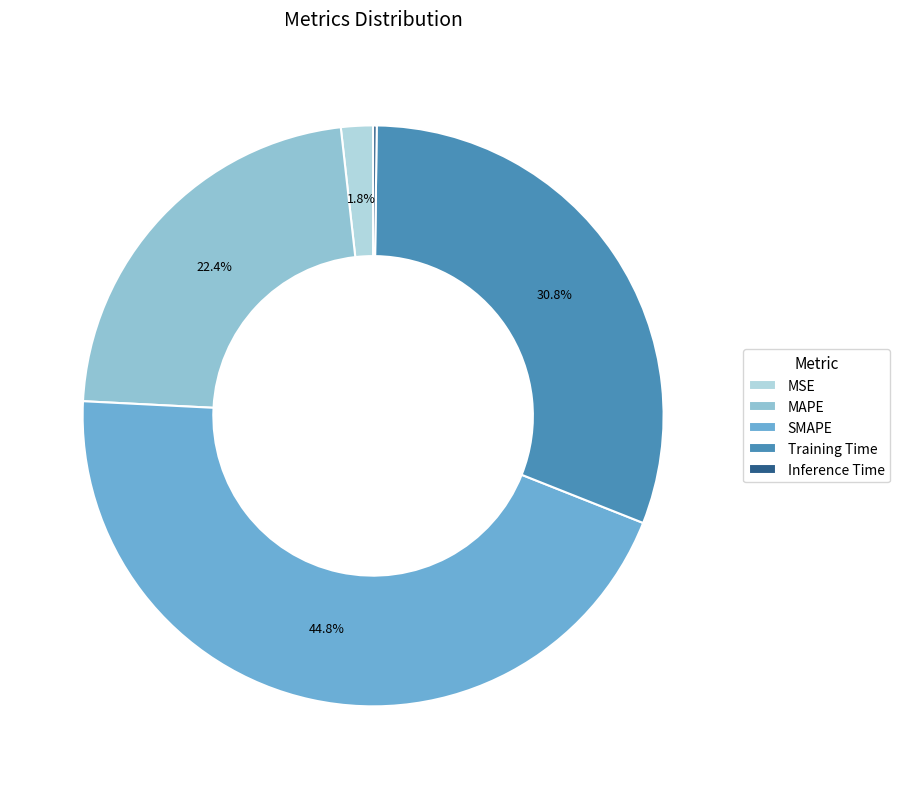

How many segments does this pie chart have?

5